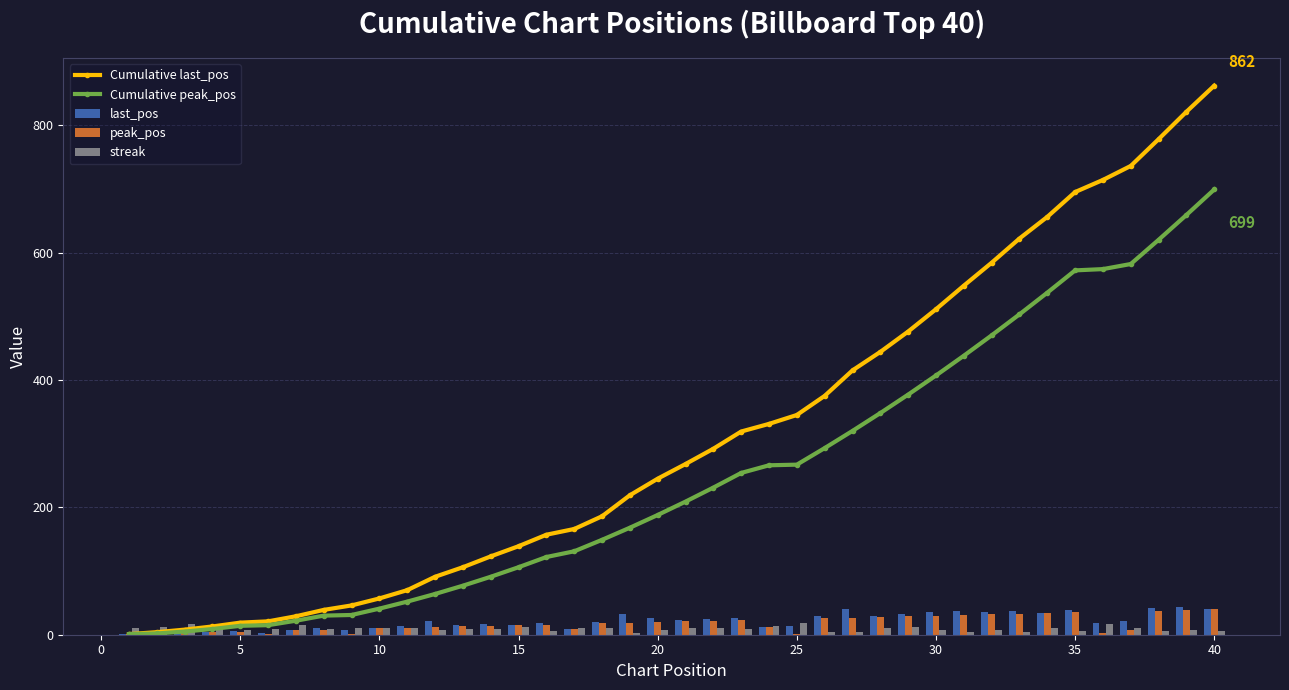

Reading right to left, list all the values displayed in this chart.

Cumulative last_pos: 862	821	778	736	714	695	656	622	584	548	511	476	444	415	375	345	331	319	292	268	245	219	186	166	157	139	123	106	91	70	57	46	39	29	21	19	13	8	4	1
Cumulative peak_pos: 699	659	620	582	574	572	537	503	470	438	407	377	348	320	293	267	266	254	231	209	188	168	149	131	122	106	91	77	64	52	41	31	30	22	15	14	9	5	2	1
last_pos: 41	43	42	22	19	39	34	38	36	37	35	32	29	40	30	14	12	27	24	23	26	33	20	9	18	16	17	15	21	13	11	7	10	8	2	6	5	4	3	1
peak_pos: 40	39	38	8	2	35	34	33	32	31	30	29	28	27	26	1	12	23	22	21	20	19	18	9	16	15	14	13	12	11	10	1	8	7	1	5	4	3	1	1
streak: 6	8	6	11	17	6	10	5	8	5	8	12	10	4	5	19	13	9	11	10	7	2	10	10	6	12	9	9	7	11	10	11	9	15	9	7	9	17	12	11